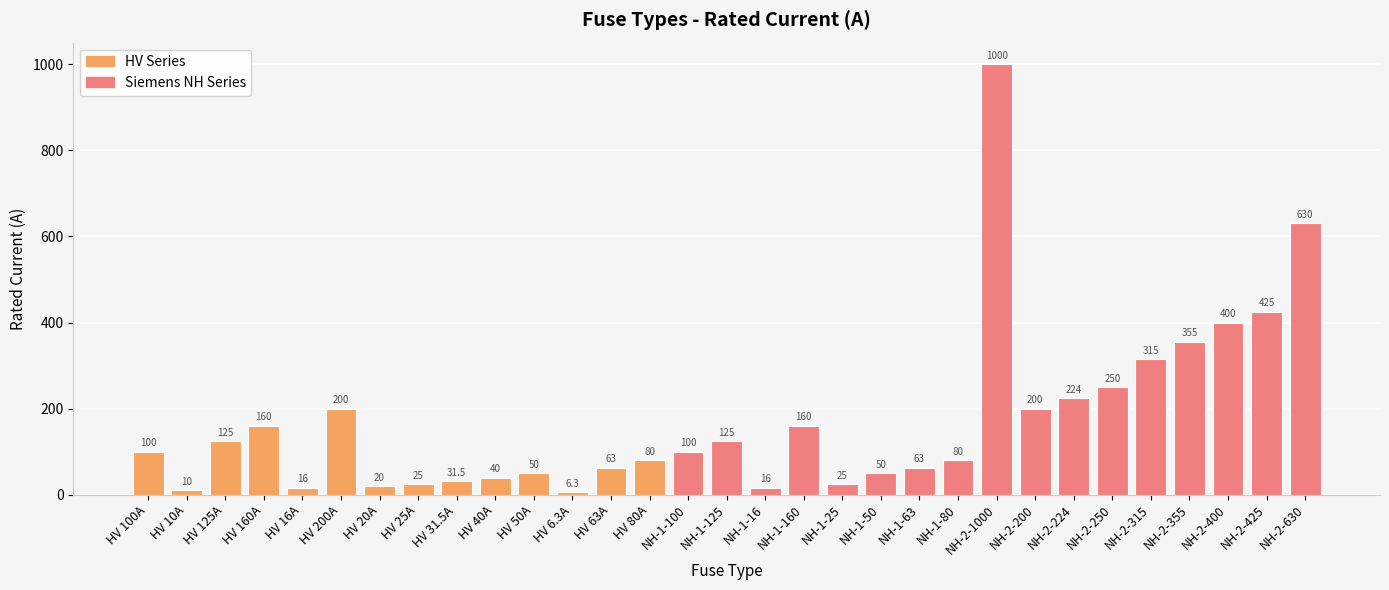

Are the bars horizontal?

No